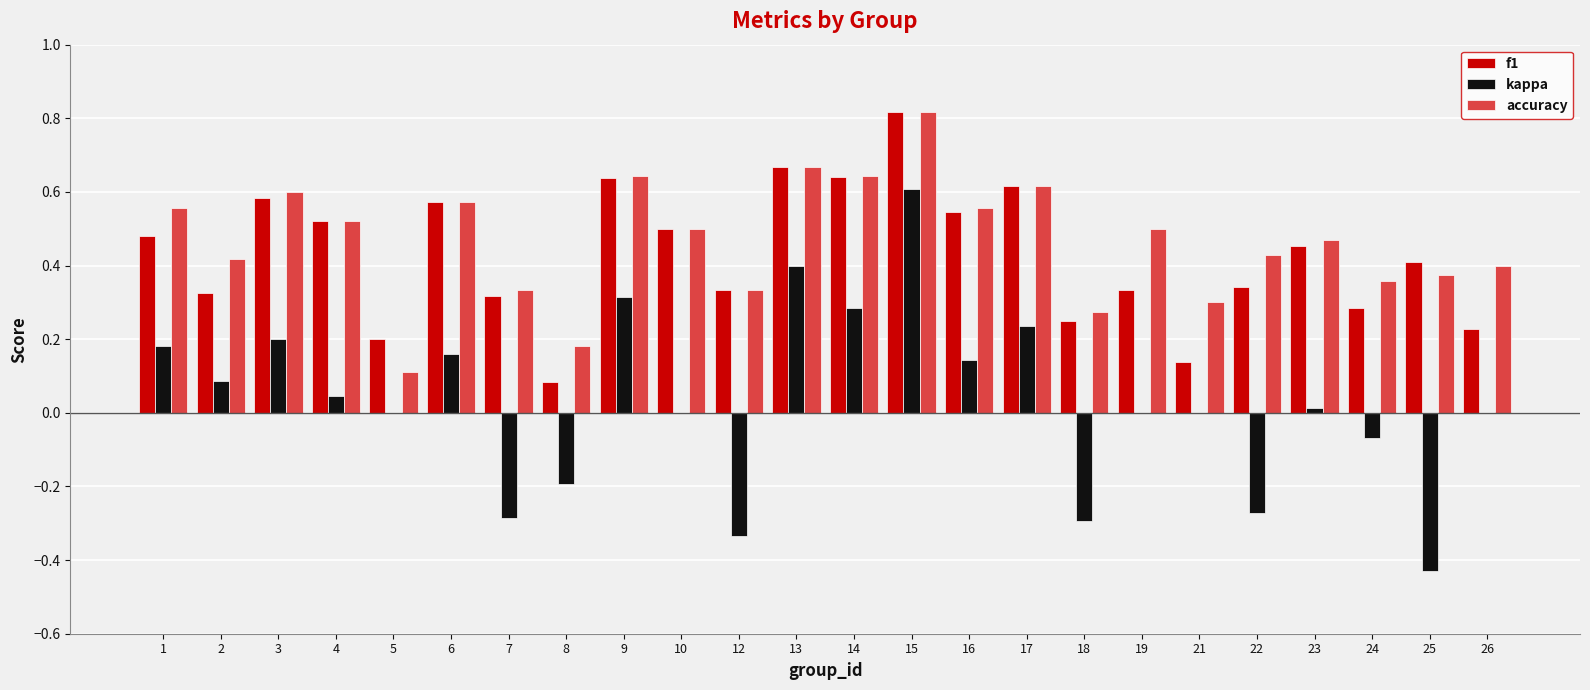

The value of kappa at 7 is -0.2. True or false?

False